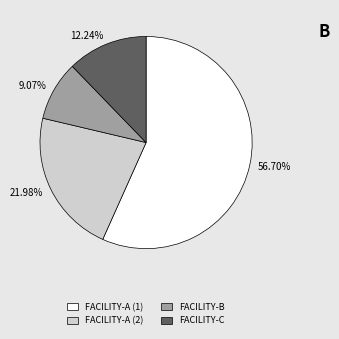

What is the smallest slice in the pie chart?

FACILITY-B